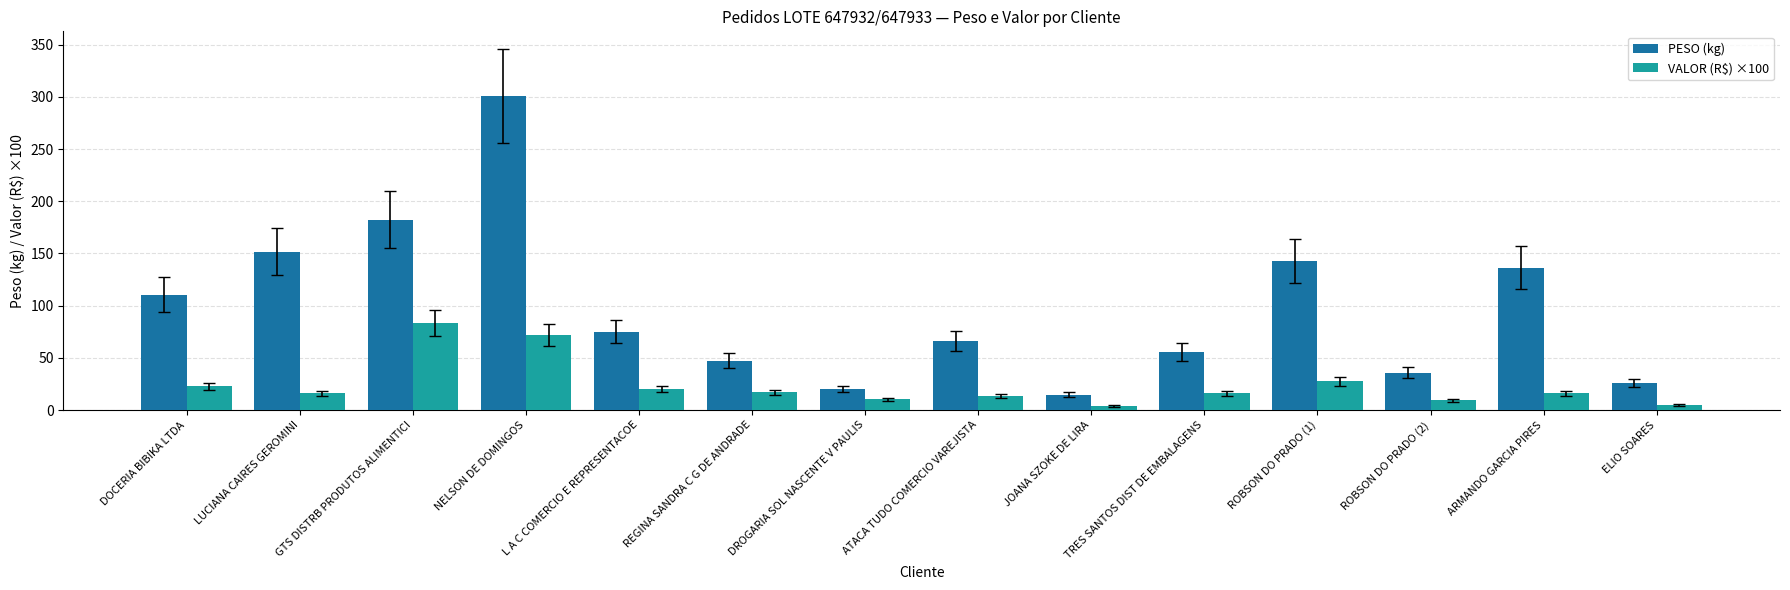

What is the highest value of the VALOR (R$) ×100 series?

83.7